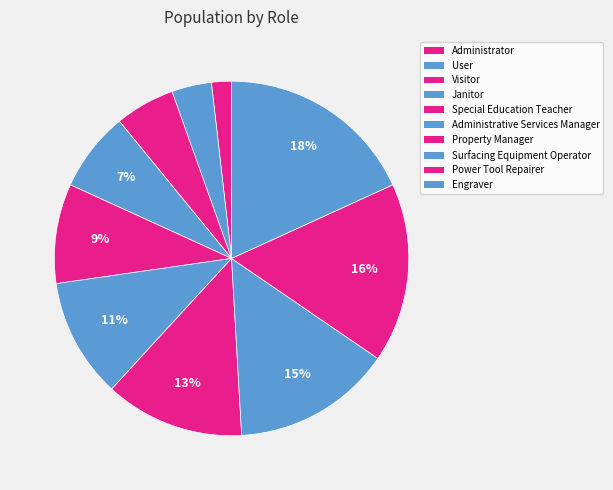

Which category has the biggest portion of the pie?

Engraver